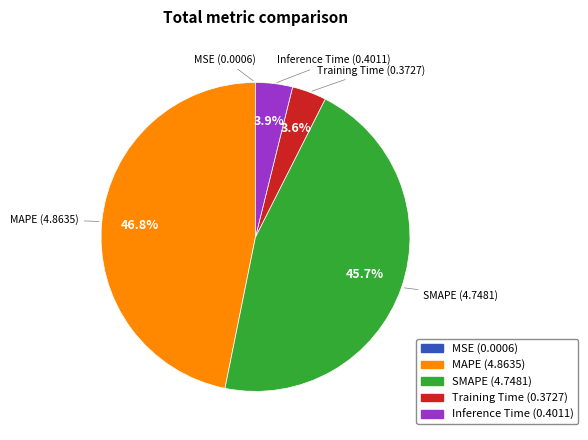

What percentage is the Training Time slice, to the nearest percent?

4%